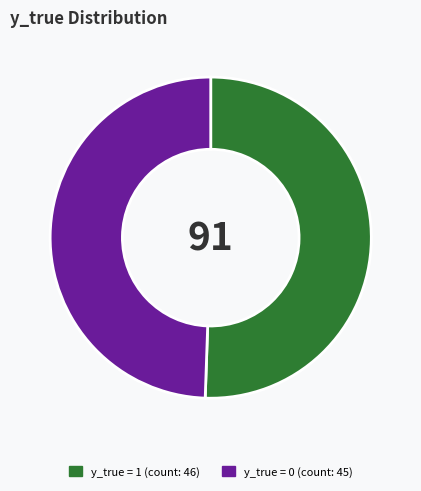

Does any single category account for the majority?

Yes